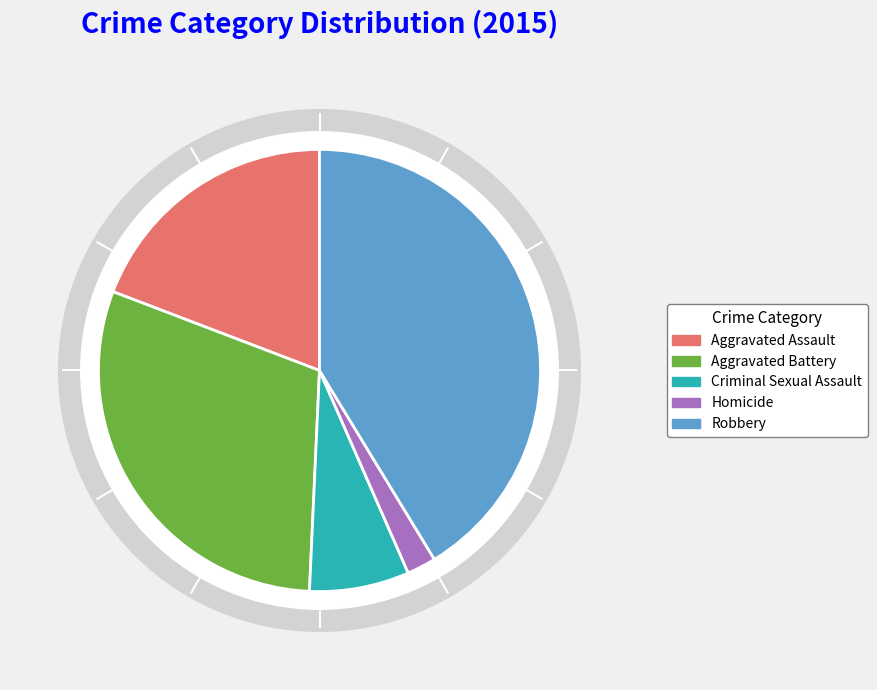

What portion of the pie excludes Aggravated Battery?

69.9%